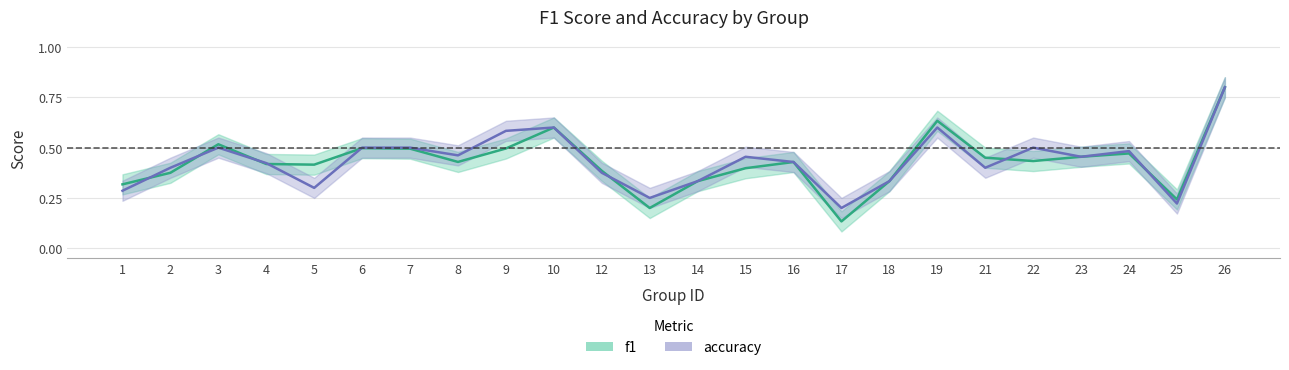

What is the minimum value shown in the chart?

0.1